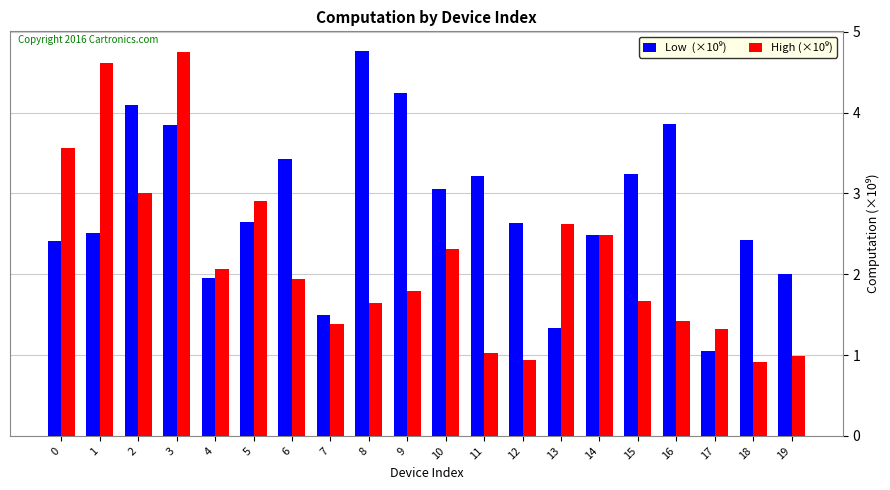

How many groups of bars are there?

20